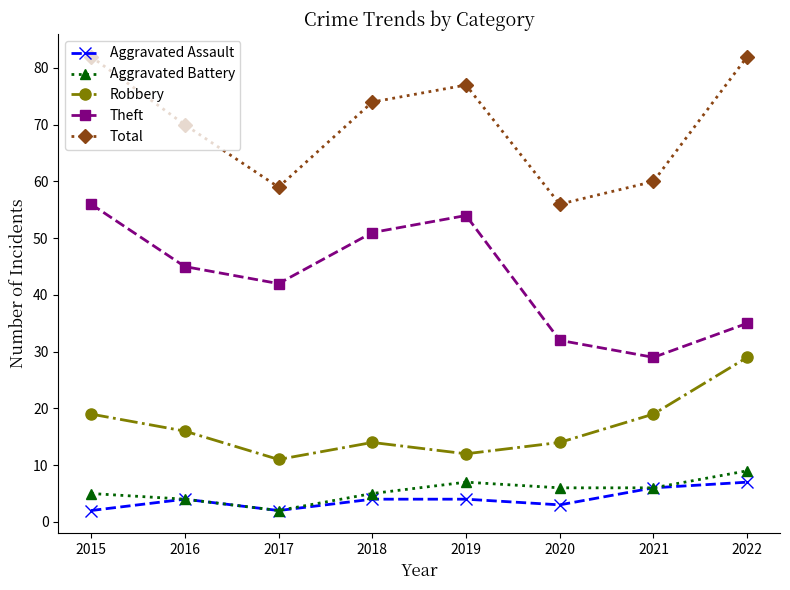

True or false: Robbery and Aggravated Assault intersect in this chart.

False